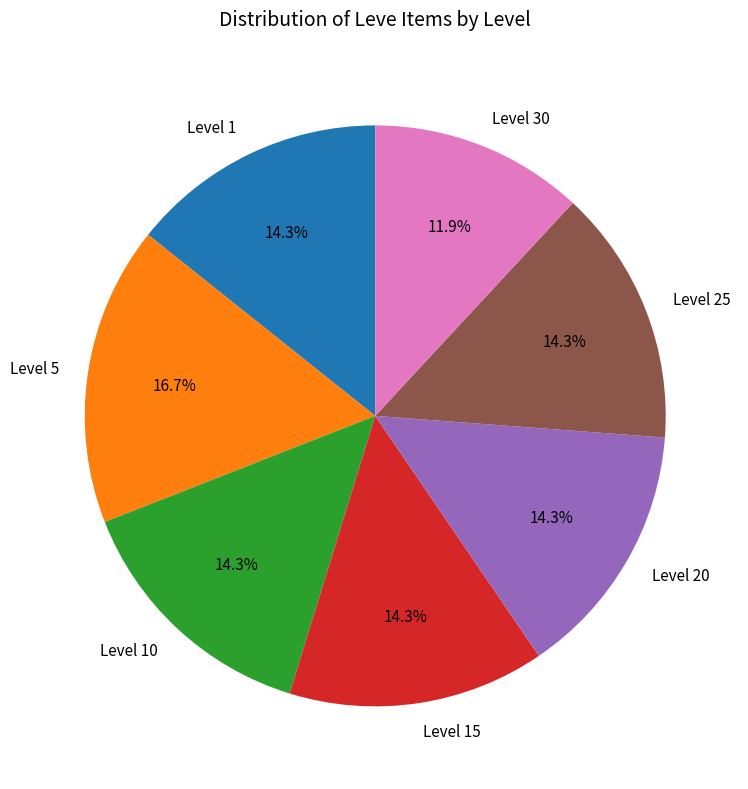

Count the number of slices in the pie.

7